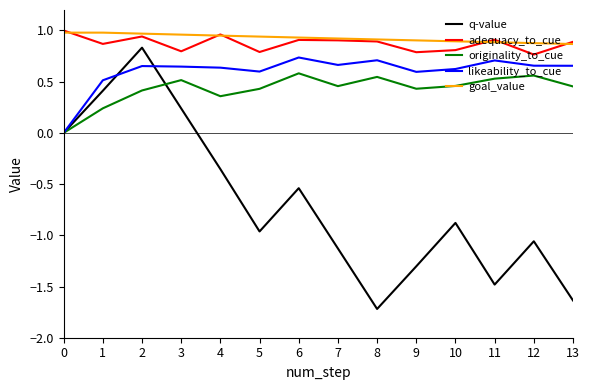

Which series changed the most between 6 and 8?

q-value